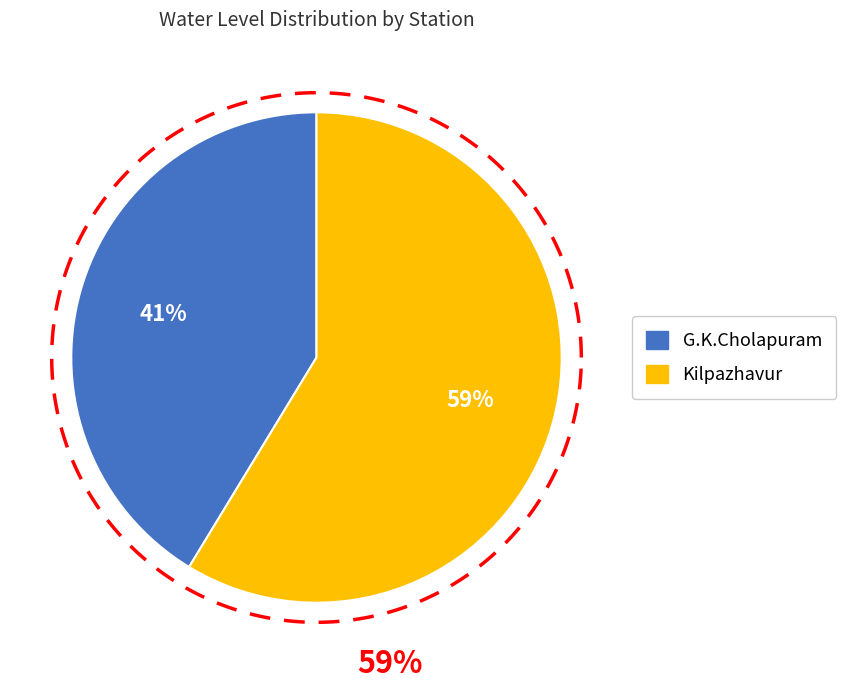

What percentage is the Kilpazhavur slice, to the nearest percent?

59%